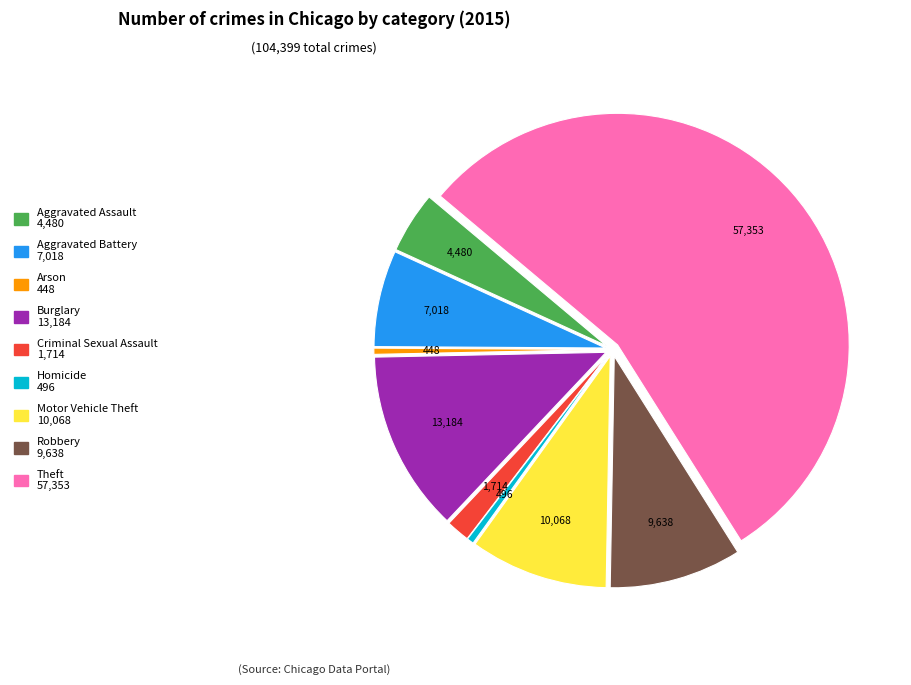

Which slice is the largest?

Theft